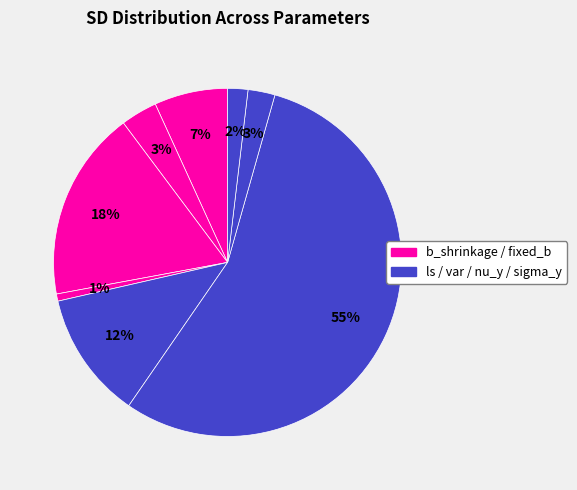

Count the number of slices in the pie.

8